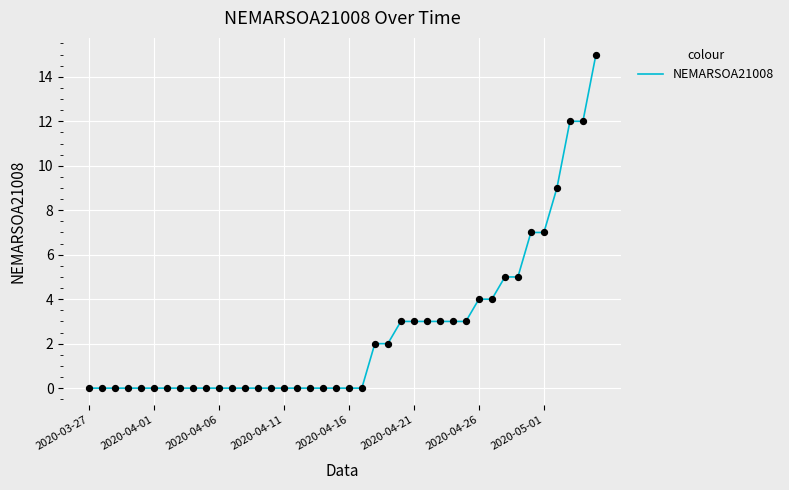

What is the difference between the maximum and minimum values?

15